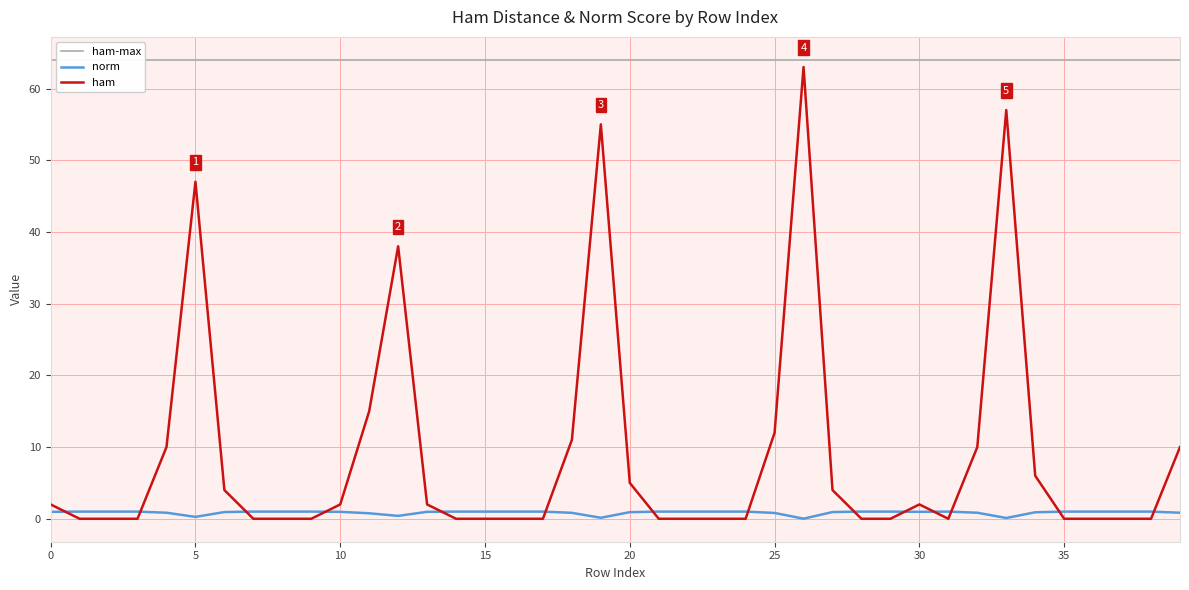

True or false: ham has a value of -35.9 at 16.

False